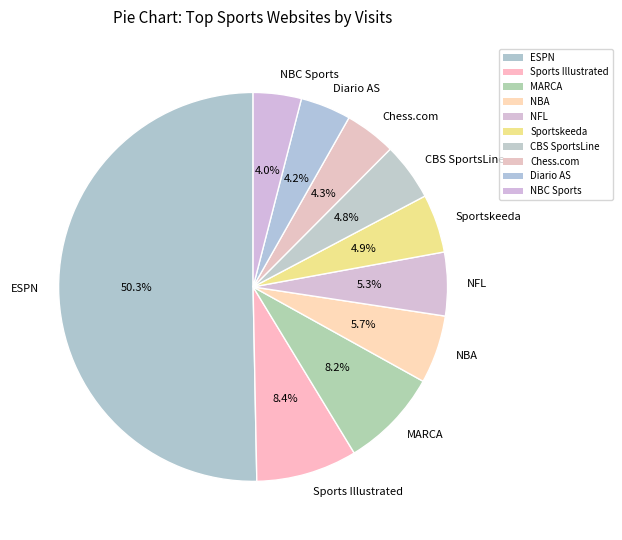

Count the number of slices in the pie.

10